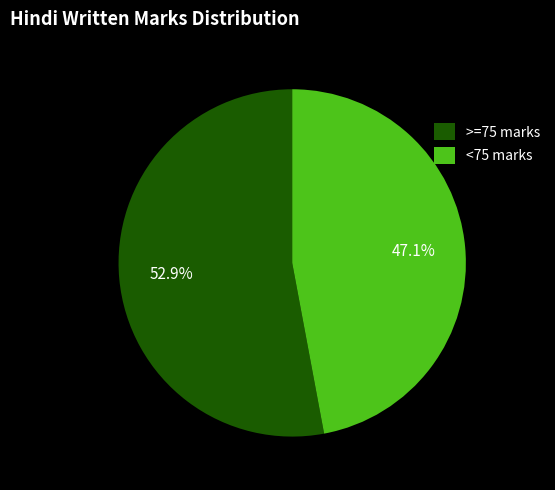

How much of the chart is everything except <75 marks?

52.9%